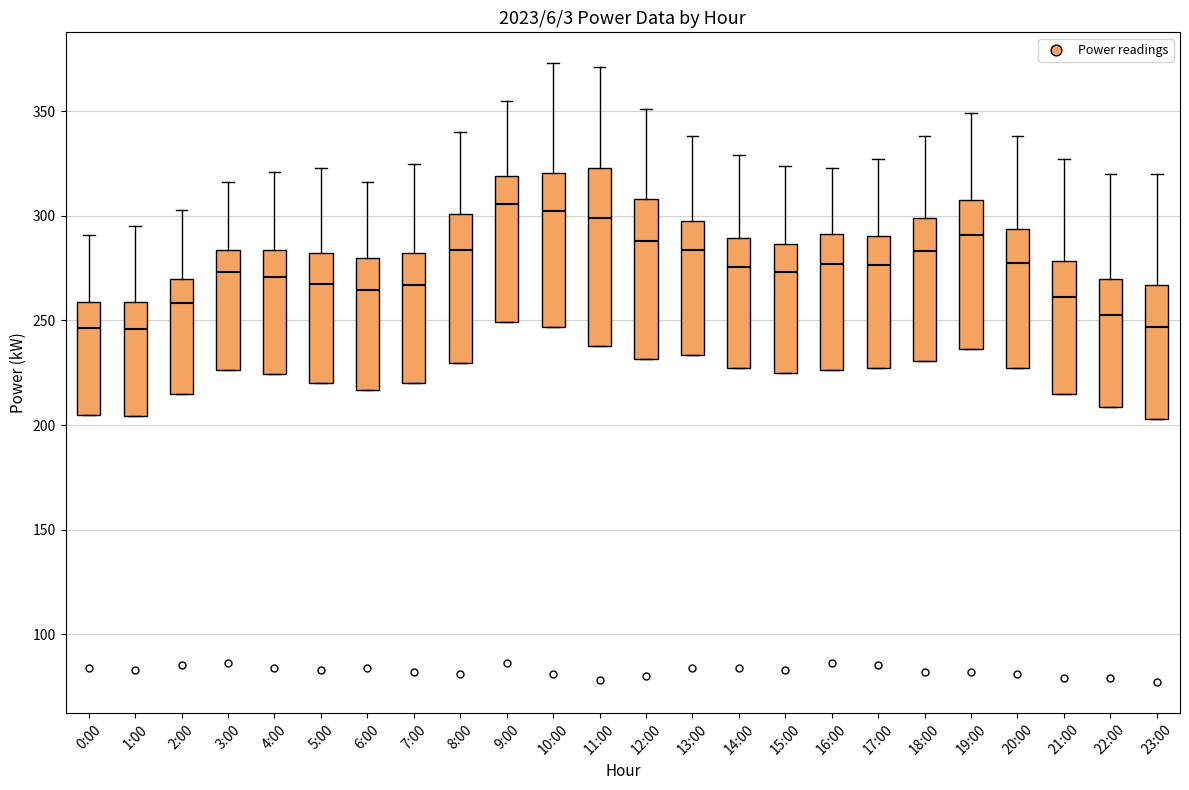

Which box is the tallest, from its lower edge to its upper edge?

11:00